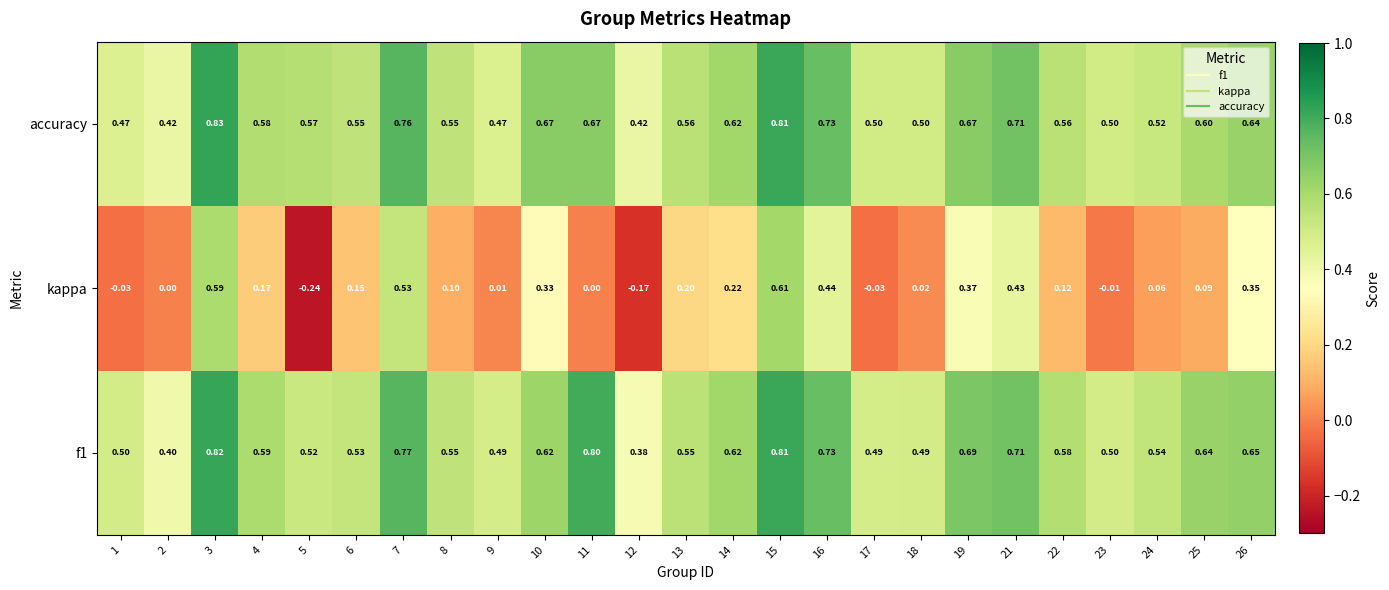

Which series has the largest range (max minus min)?

kappa